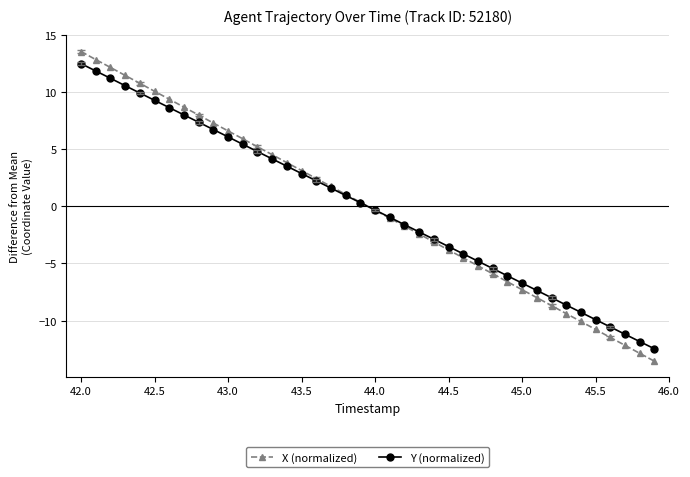

At how many categories does at least one series exceed 0?

20